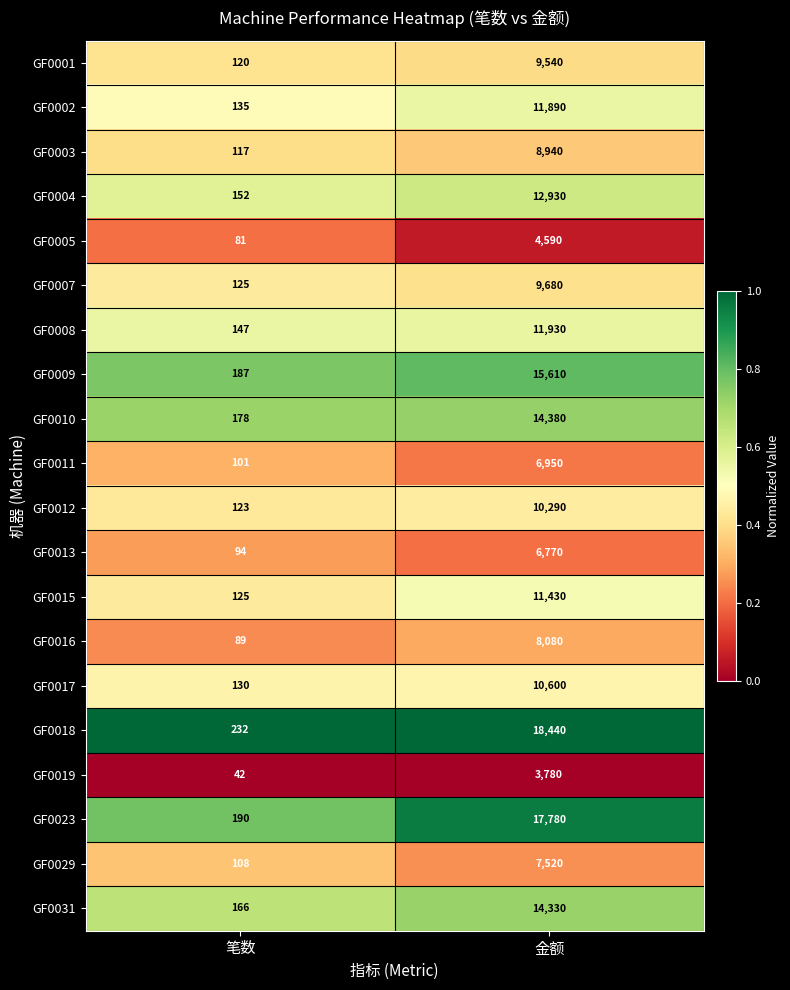

Between 笔数 and 金额, which series saw the biggest shift?

GF0018